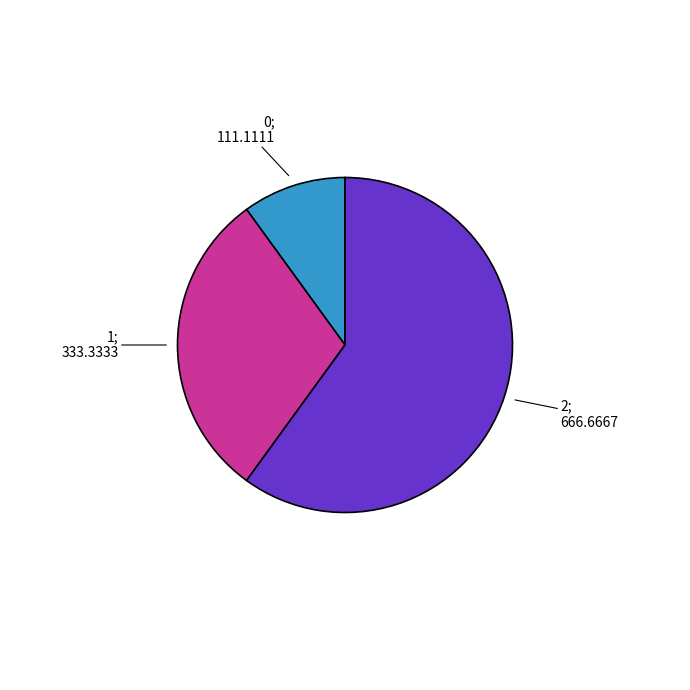

Does any single category account for the majority?

Yes